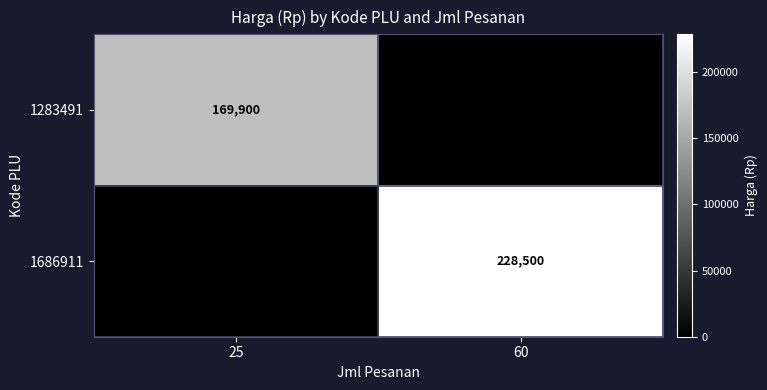

True or false: 1686911 has a value of 228500 at 60.

True